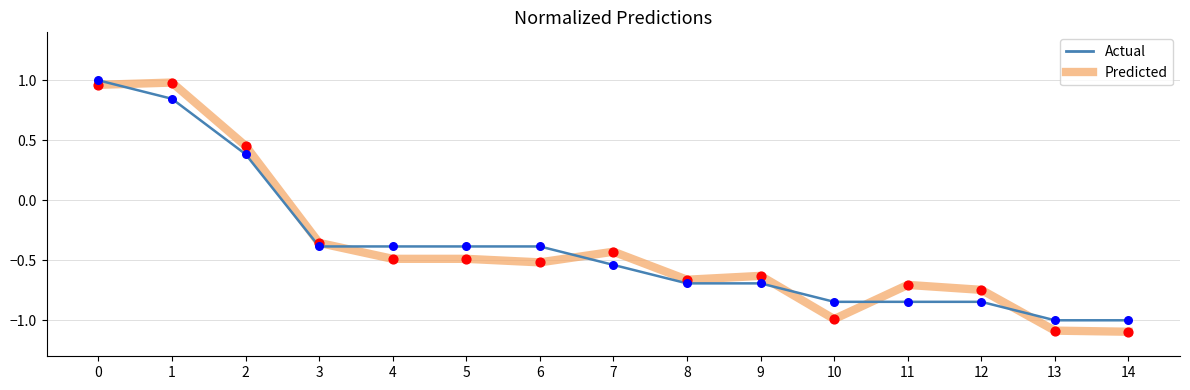

Which series has the widest spread of values?

Predicted